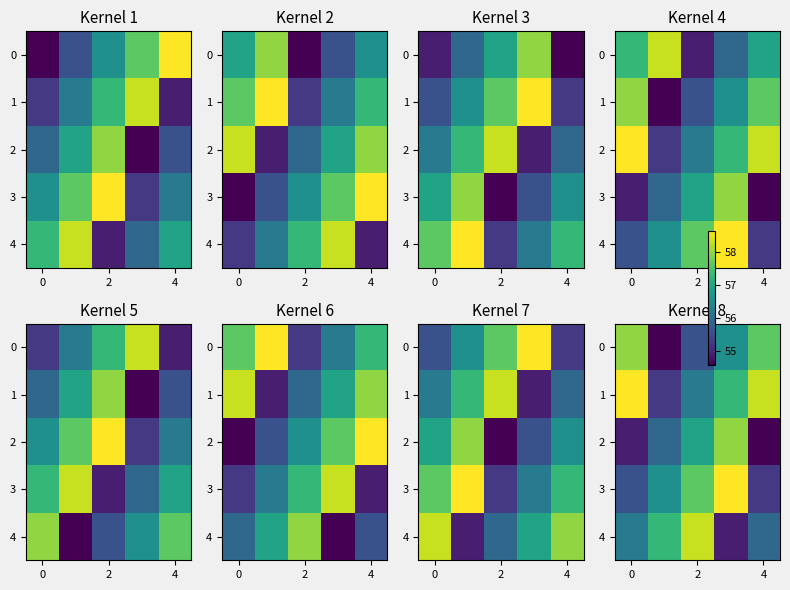

How many series are shown in this chart?

5